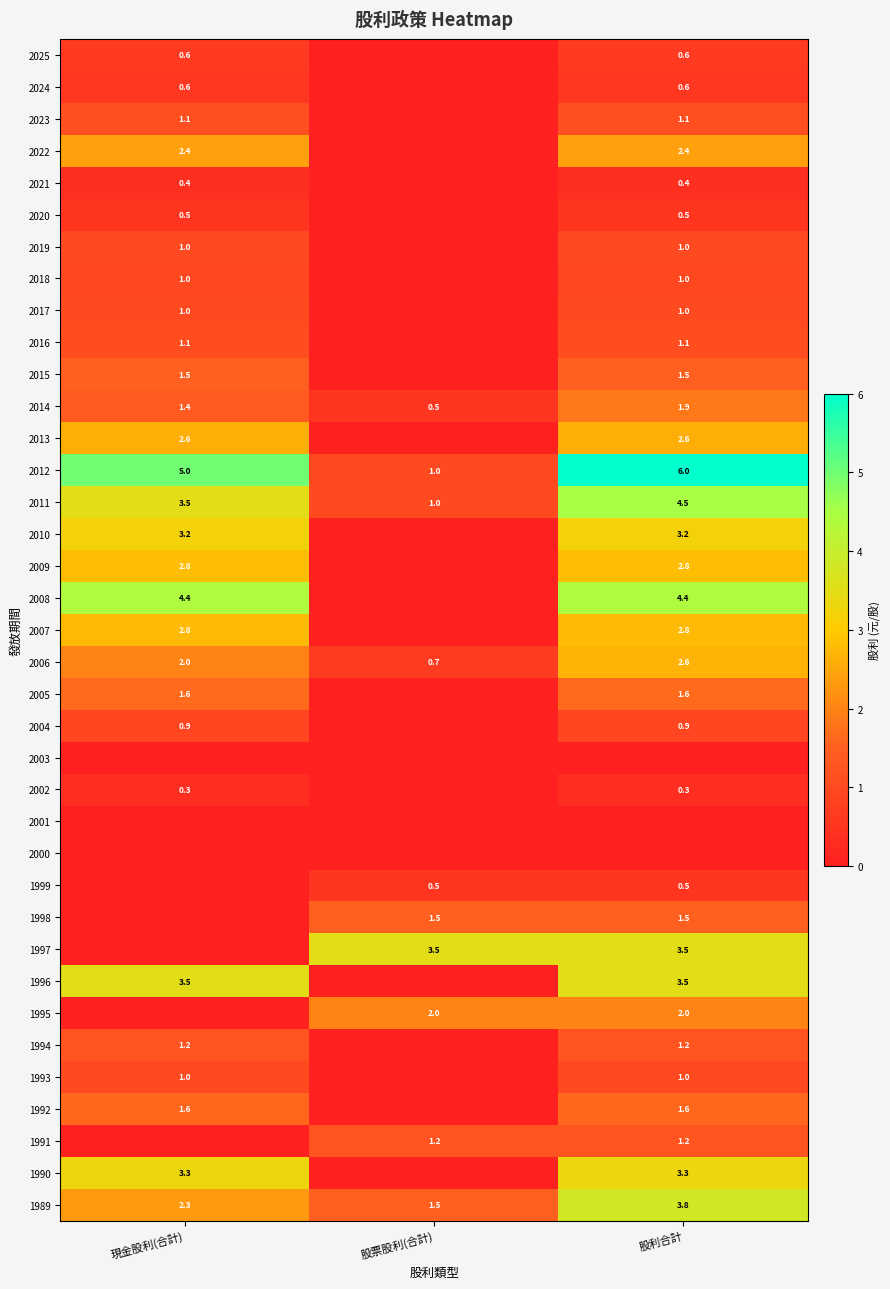

At which label is 2006 closest to 1?

股票股利(合計)